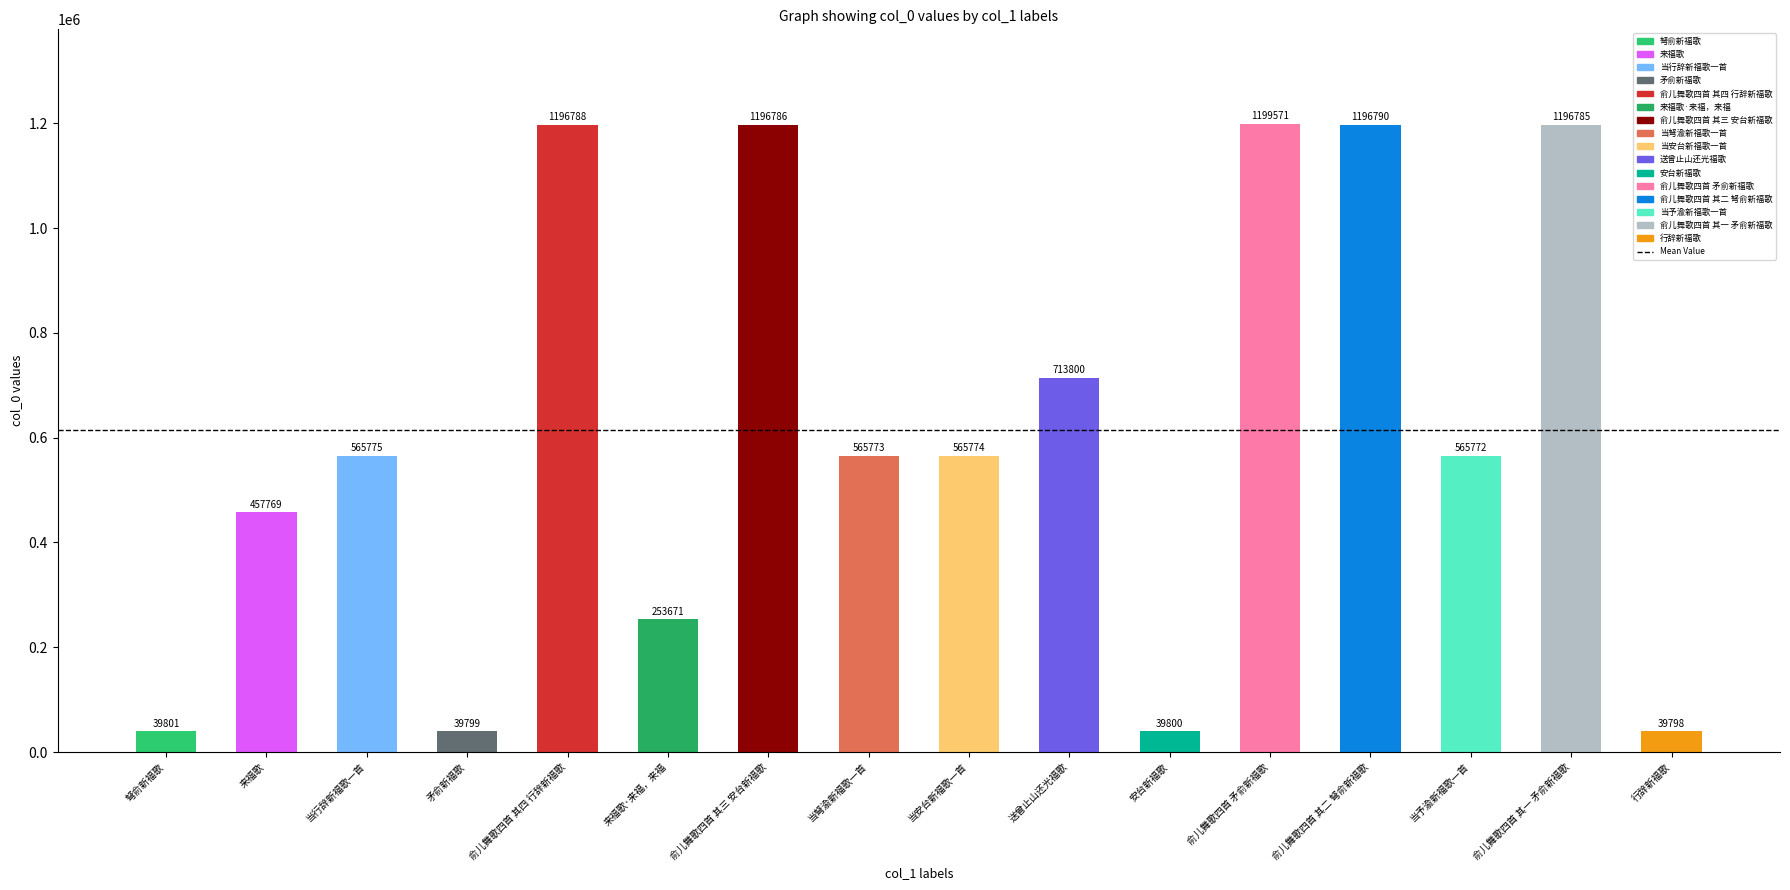

What is the label of the 8th bar from the right?

当安台新福歌一首